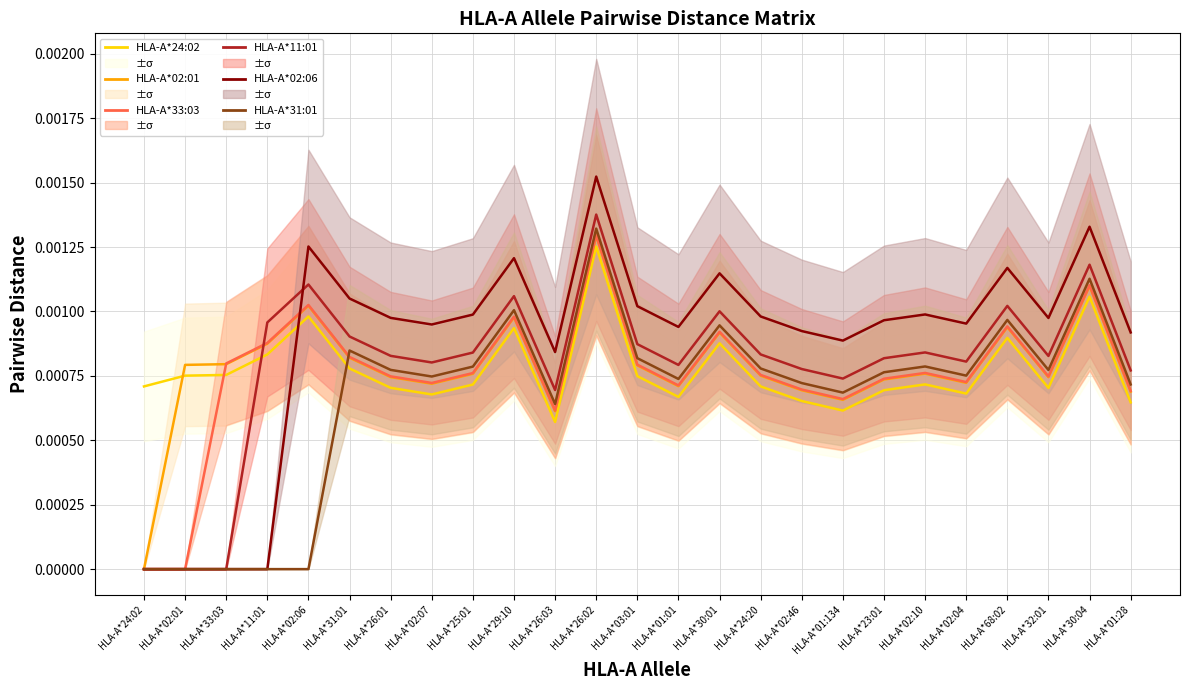

Which series has the largest total across all categories?

HLA-A*02:06